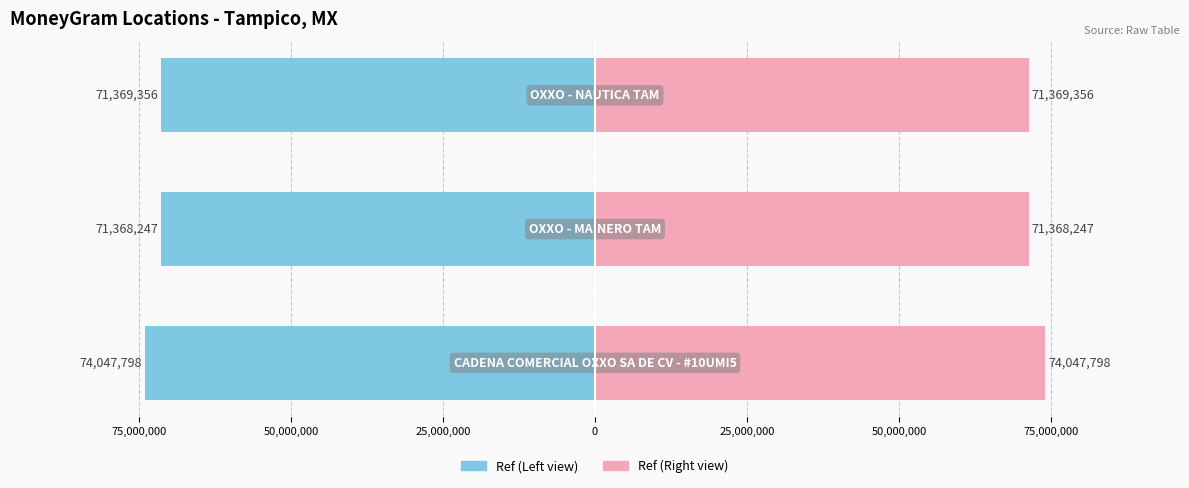

Count the number of categories in the chart.

3